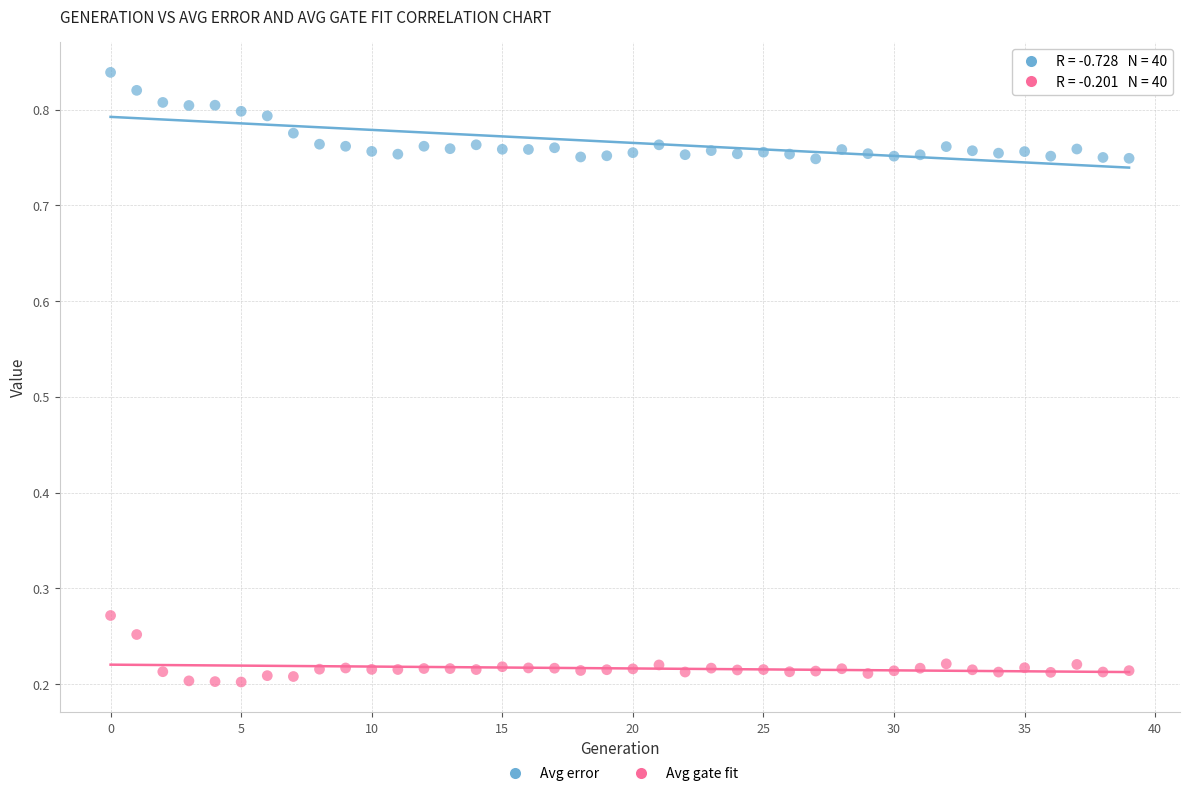

Which series reaches the maximum Y coordinate?

Avg error